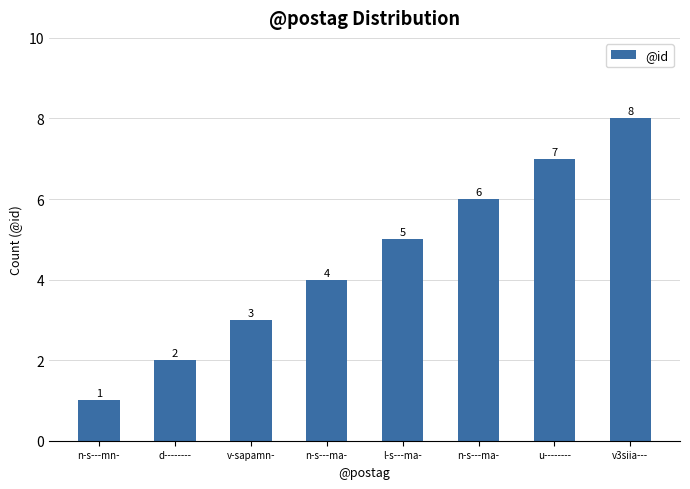

At which label is the value closest to 4?

n-s---ma-